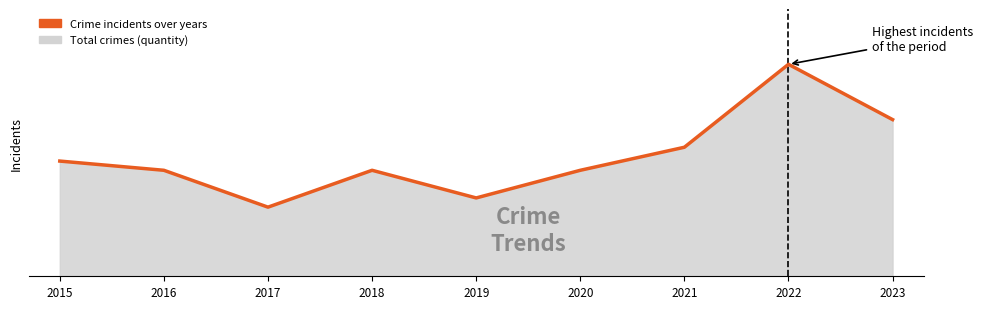

What is the average value?

26